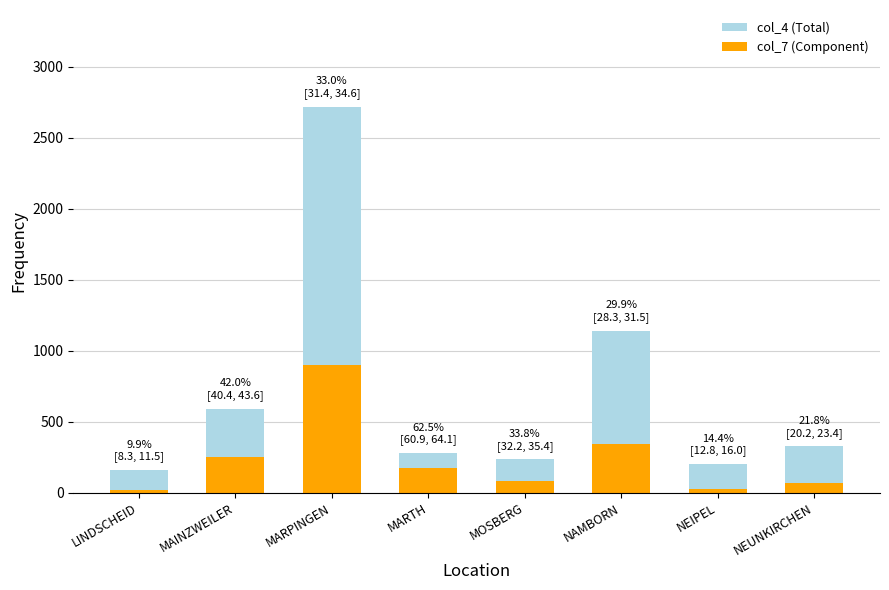

How many groups of bars are there?

8